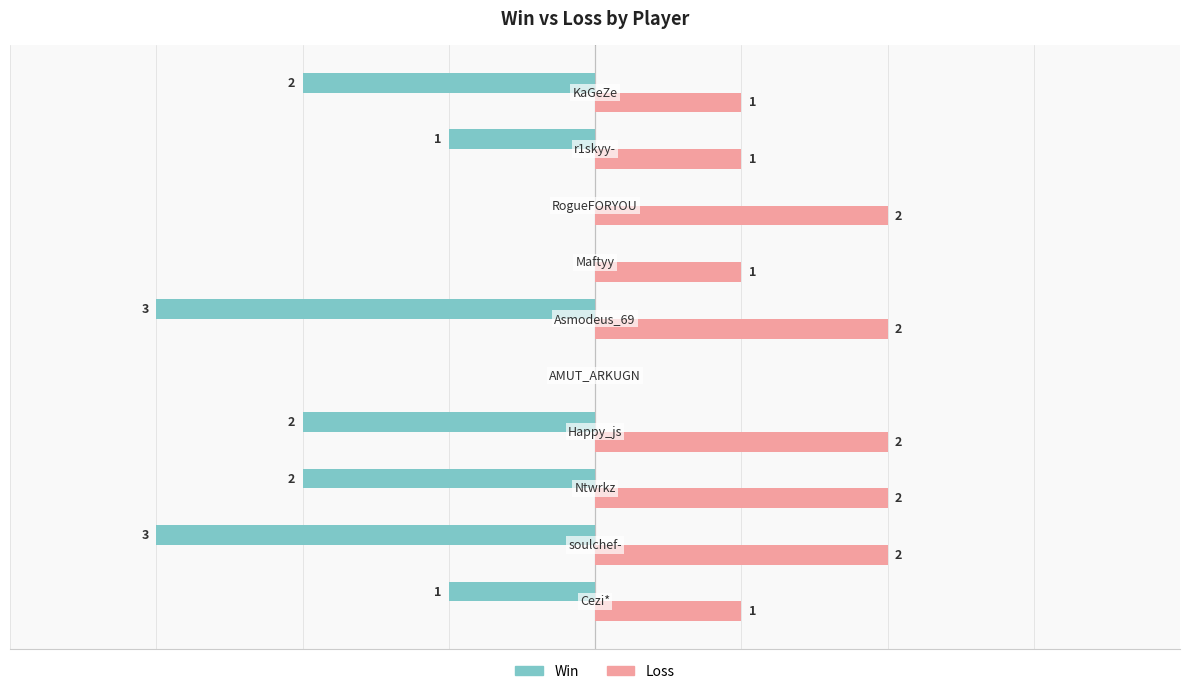

Which series has the largest total across all categories?

Loss